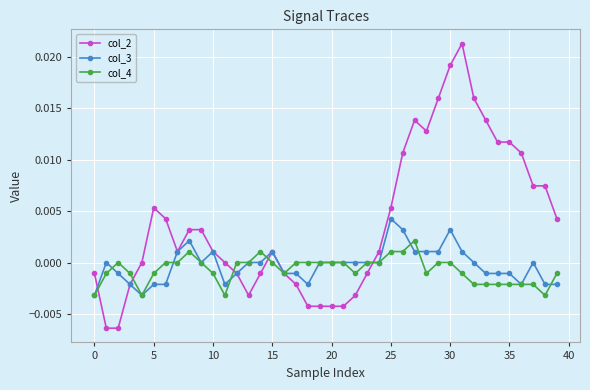

Rank the series by their maximum value, from lowest to highest.

col_4, col_3, col_2